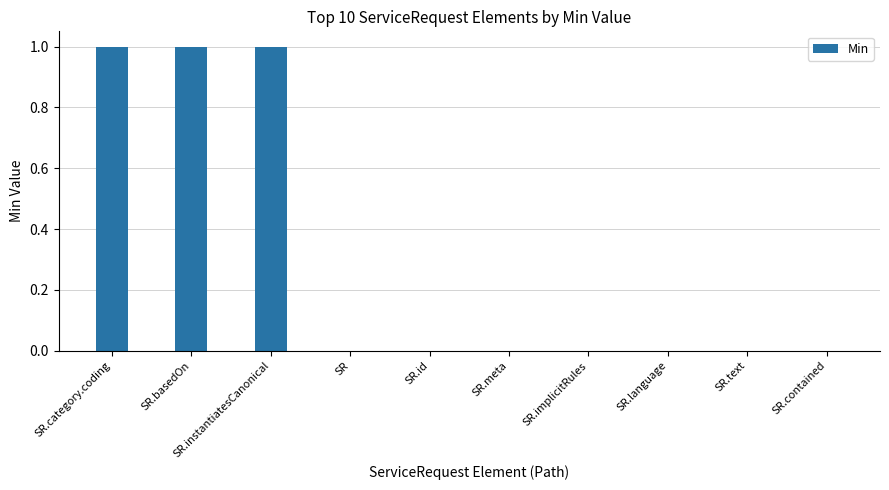

What is the sum of all values?

3